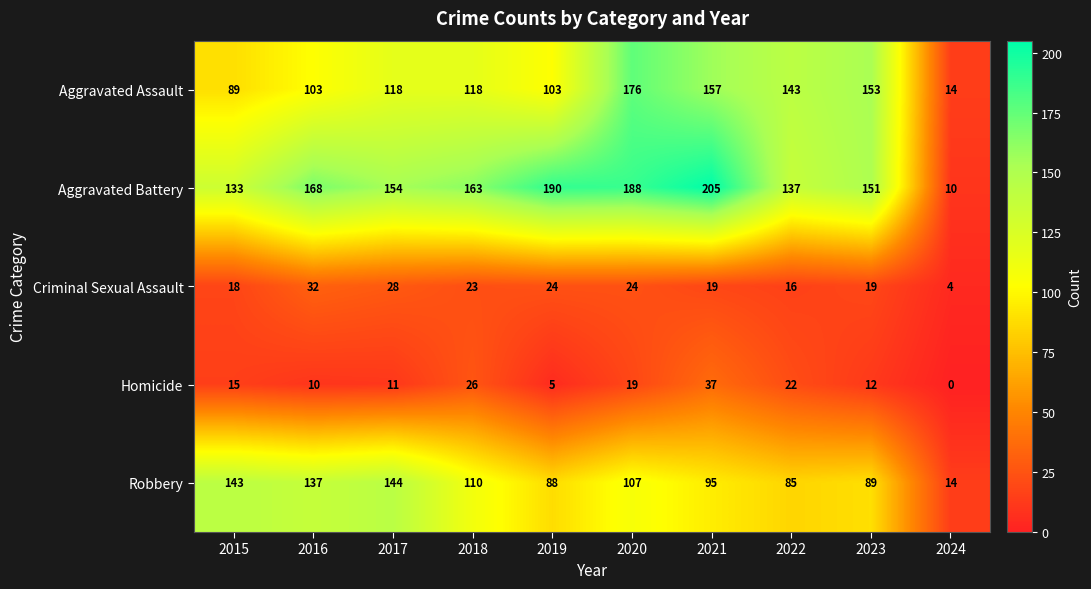

Which label corresponds to the largest value in the chart?

2021